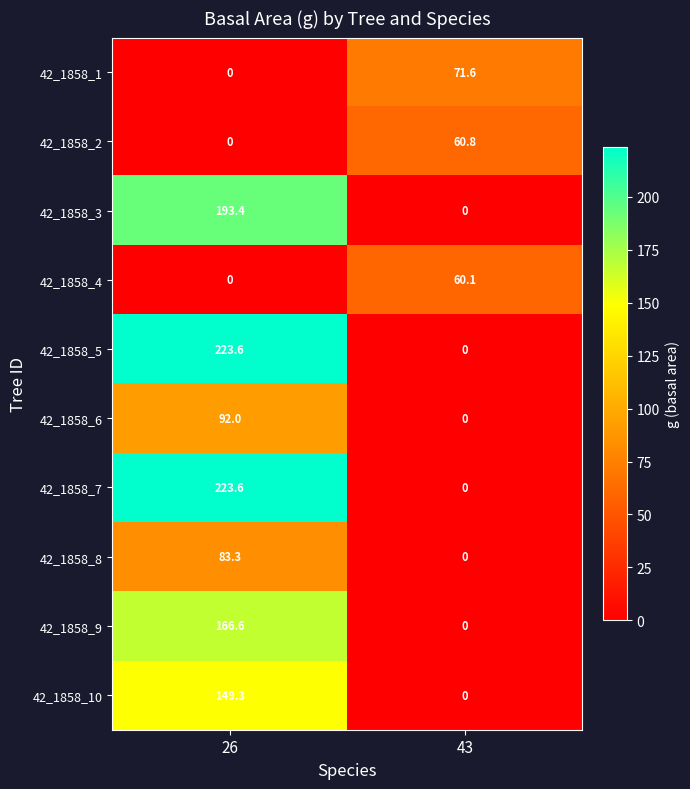

What is the sum of all 42_1858_5 values?

223.6